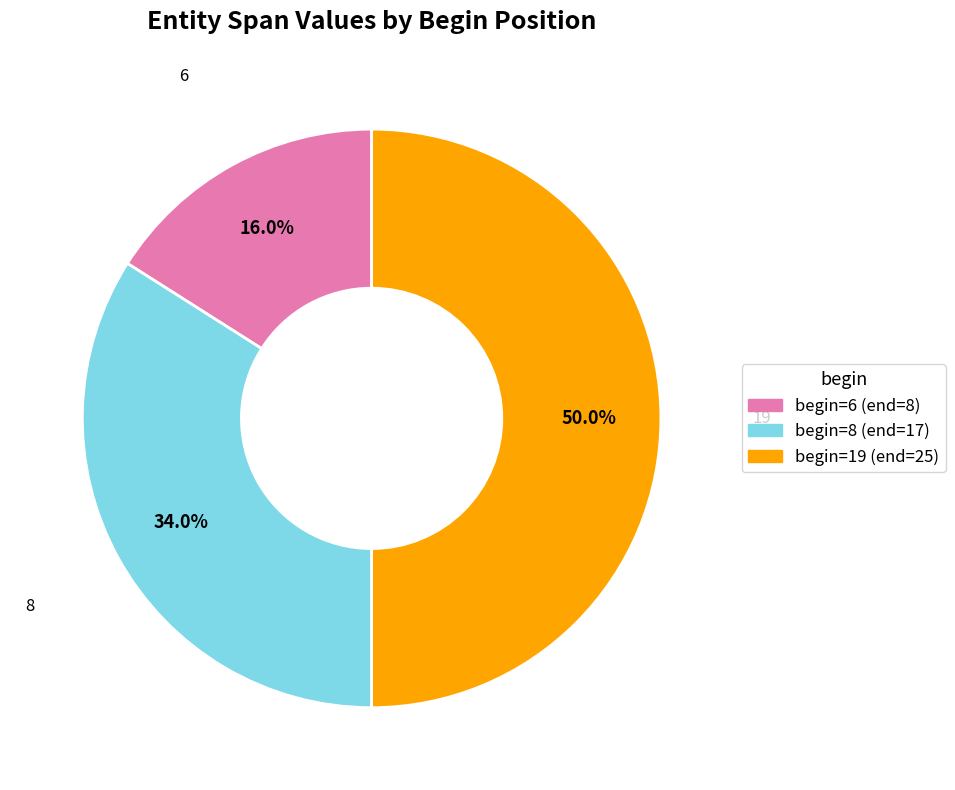

What is the smallest slice in the pie chart?

6